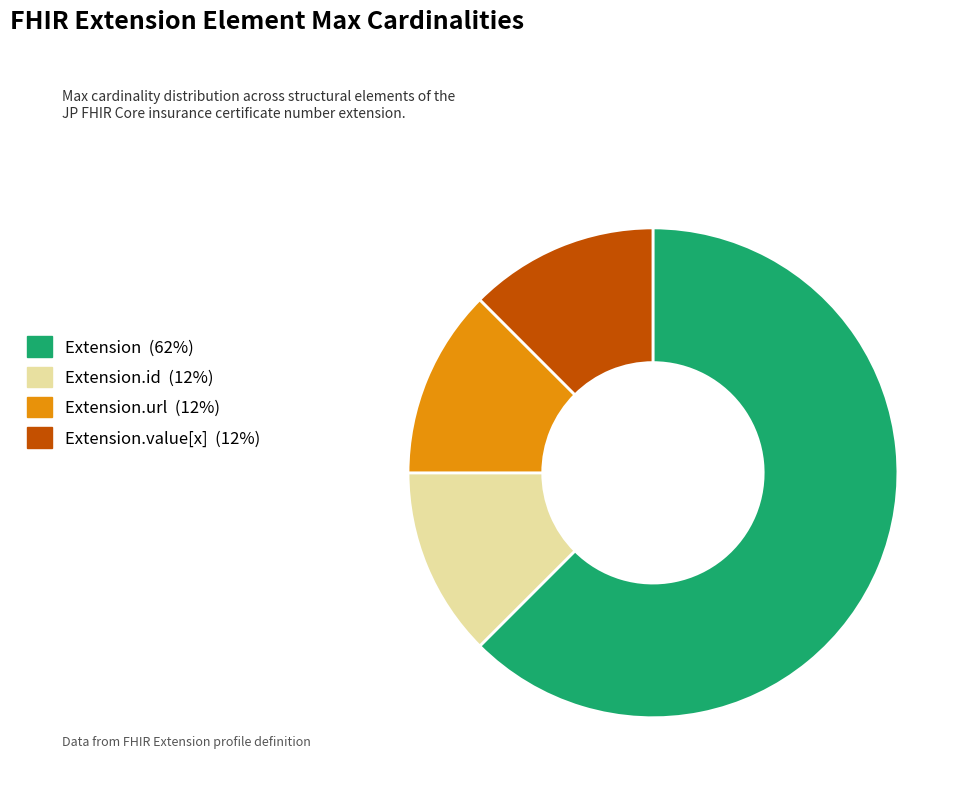

Is there a majority slice in this chart?

Yes